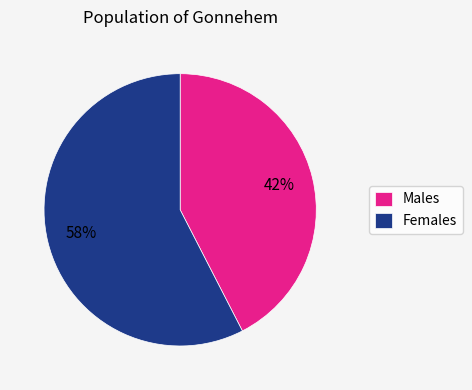

Rank the categories by value from highest to lowest.

Females, Males